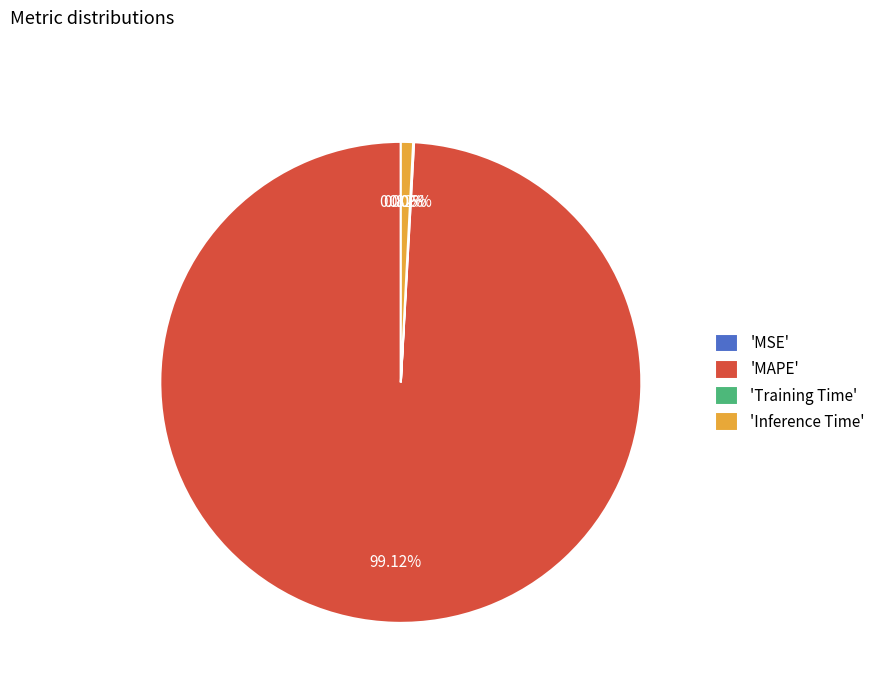

Which slice is the largest?

'MAPE'